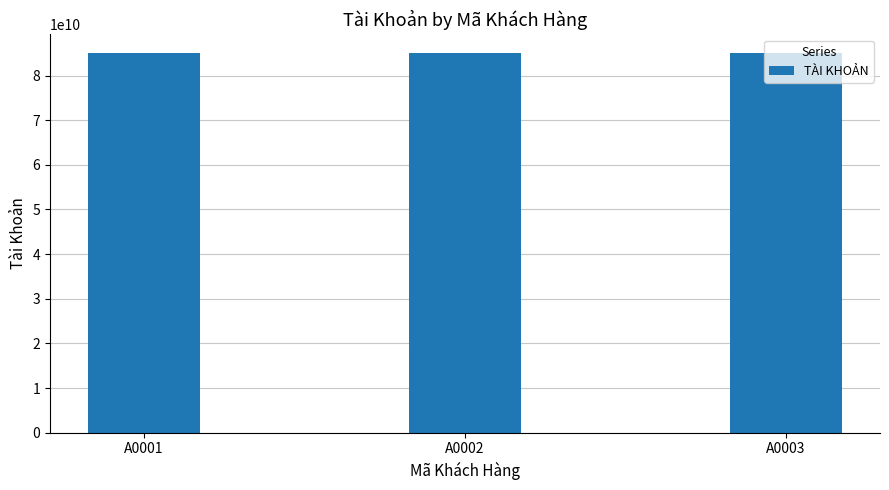

Read the value at A0003, to the nearest 10.

84972124410